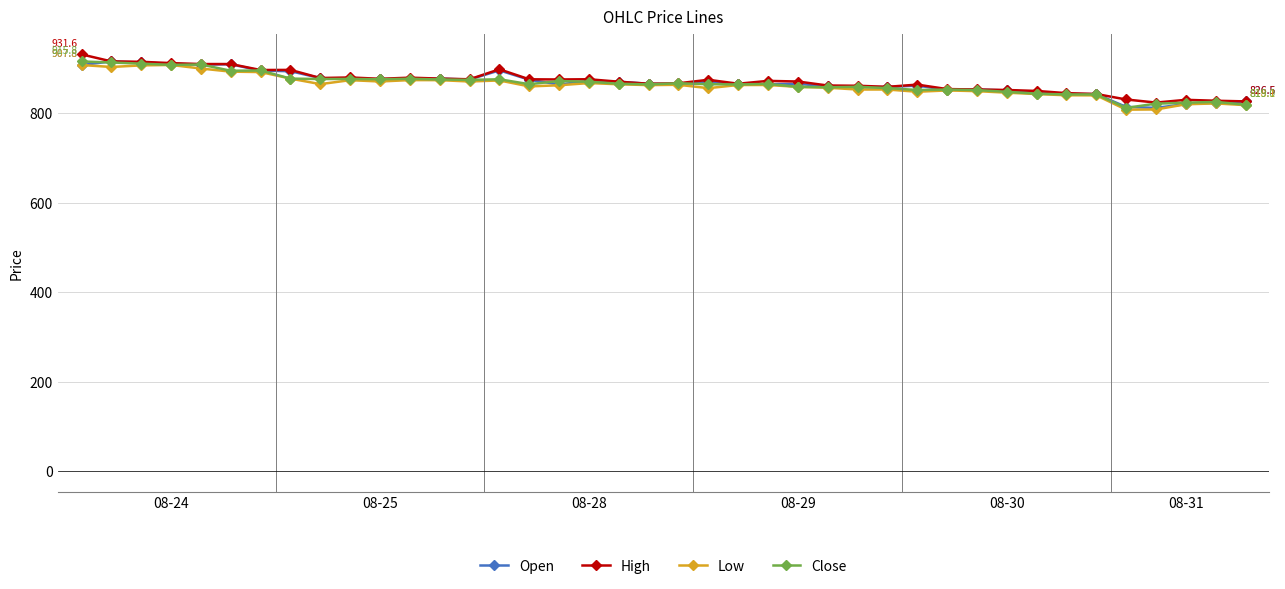

True or false: High has more than 0 points higher than both neighbors.

True